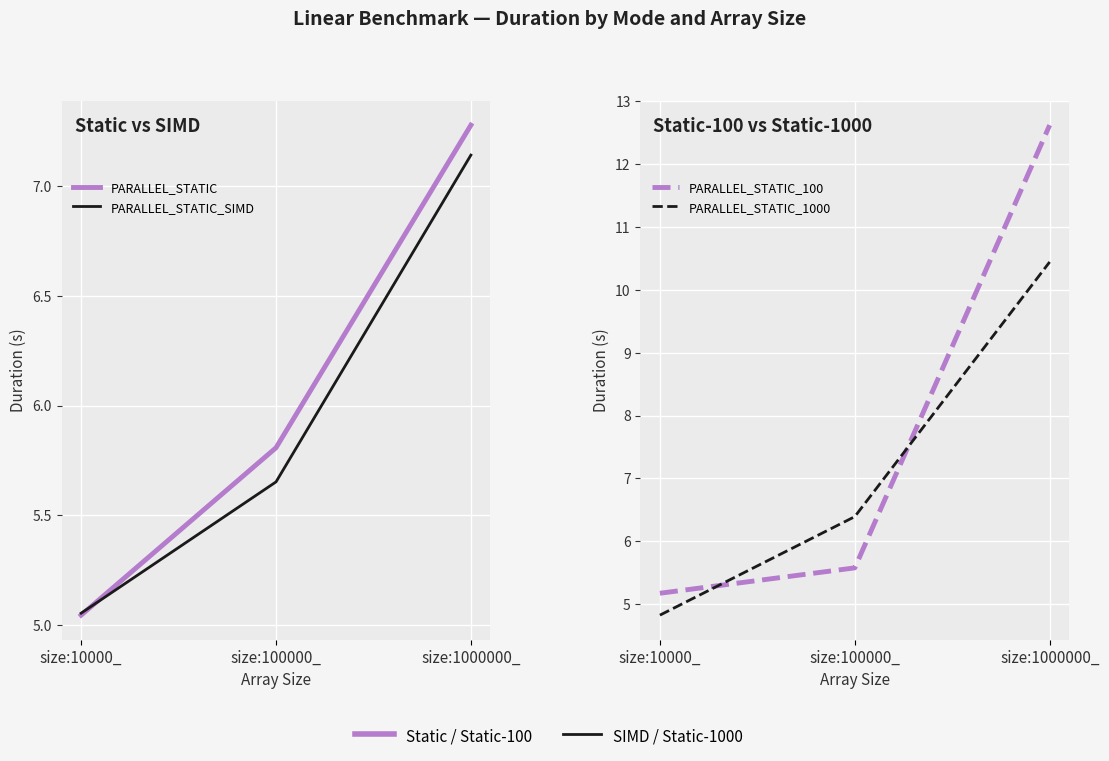

What are all the series names shown in the legend?

PARALLEL_STATIC, PARALLEL_STATIC_SIMD, PARALLEL_STATIC_100, PARALLEL_STATIC_1000